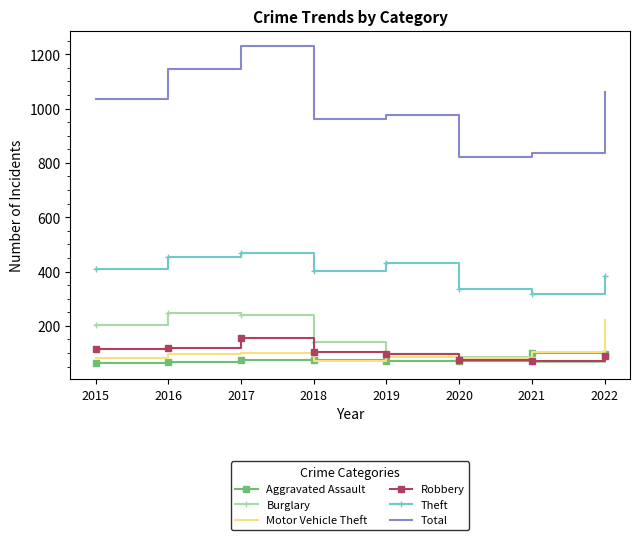

What is the maximum value for Robbery?

156